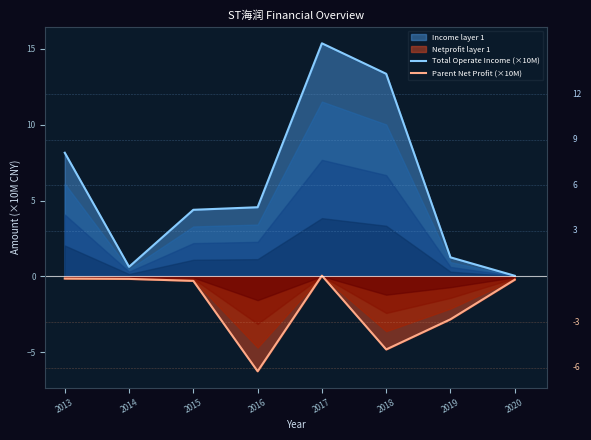

How many values in the Parent Net Profit (×10M) series are below 0?

7